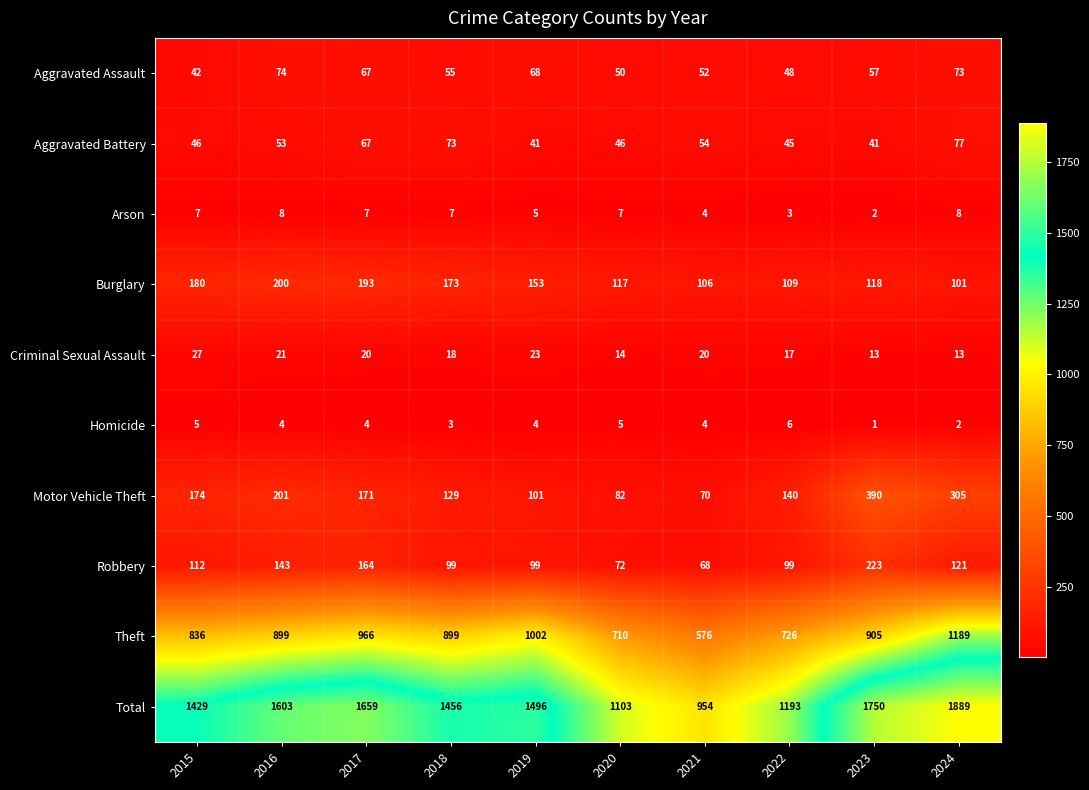

Rank the categories by Aggravated Assault value from lowest to highest.

2015, 2022, 2020, 2021, 2018, 2023, 2017, 2019, 2024, 2016